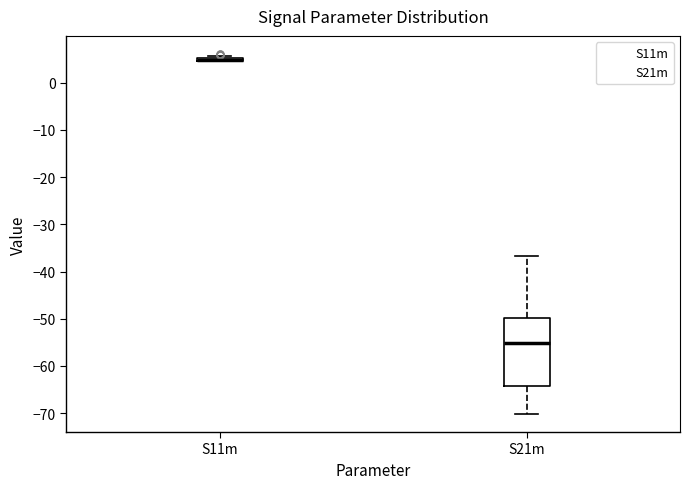

Reading left to right, transcribe this box plot: for each box, give where its median line is, the range the box spans, and where its two whiskers end, as read against the y-axis. The values are not printed on the chart, so give them approximately, as read against the axis.

S11m: box collapsed to a line at 5, whiskers 5 to 6
S21m: median -55, box -64 to -50, whiskers -70 to -37